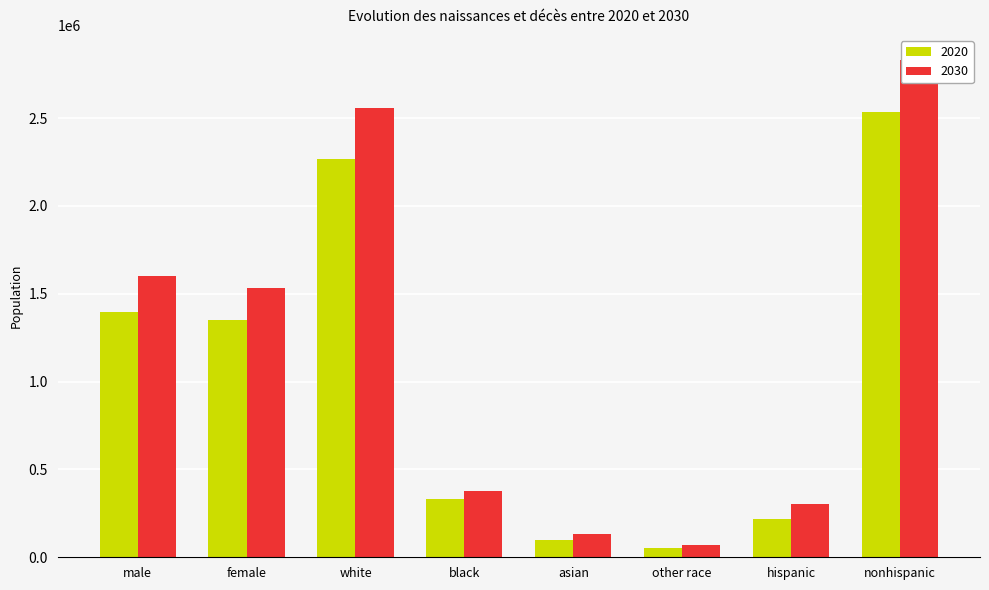

What is the average value of the 2020 series?

1031929